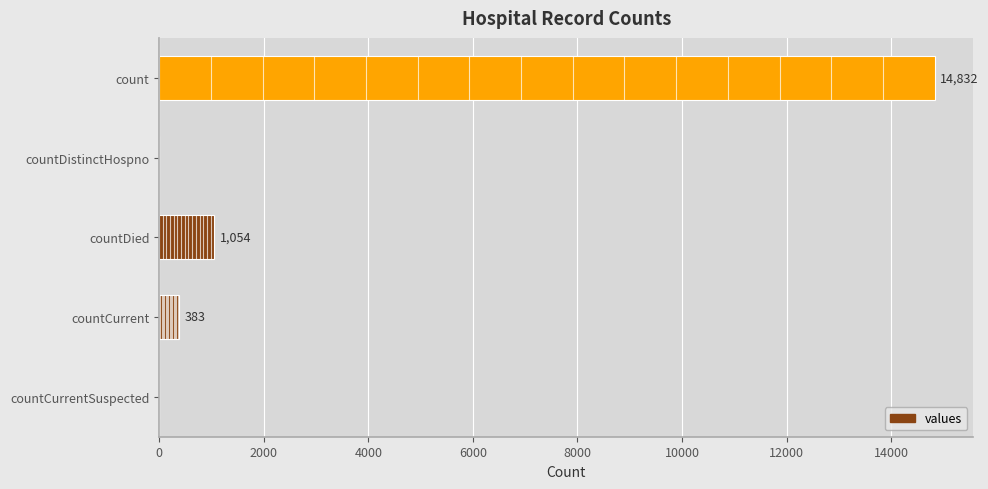

The value at countCurrentSuspected is 0. True or false?

True